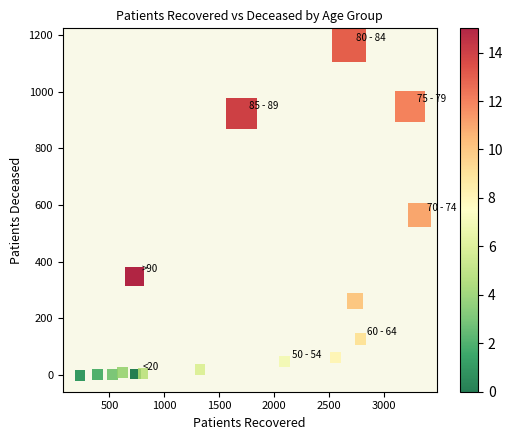

What is the range of X values (max minus min)?

3093